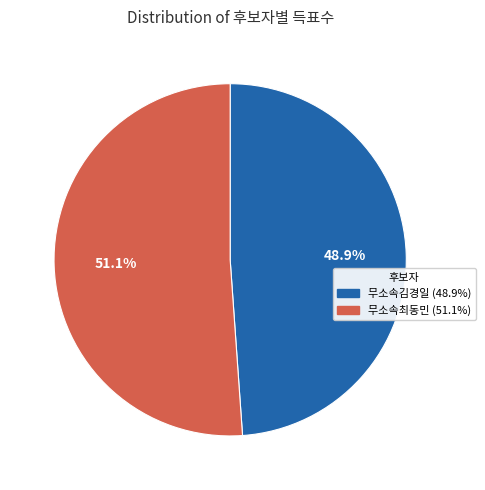

To the nearest percent, what is the average slice percentage?

50%